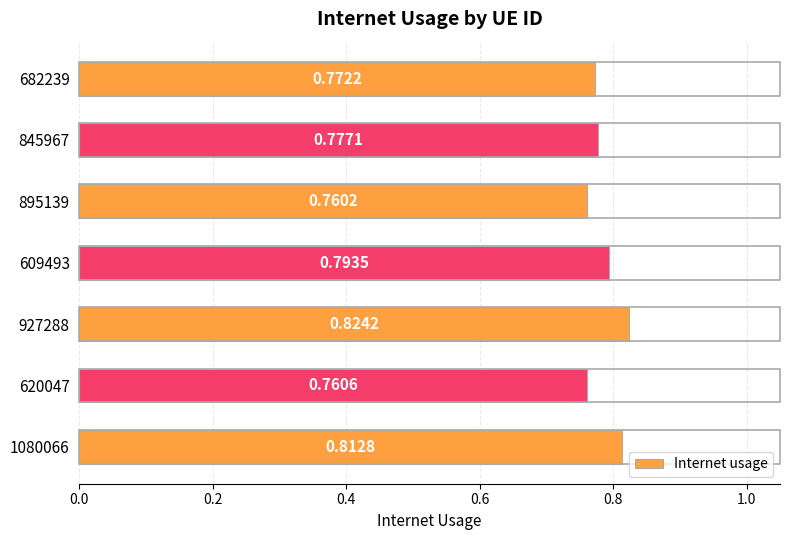

Which category has the highest value across all series?

927288